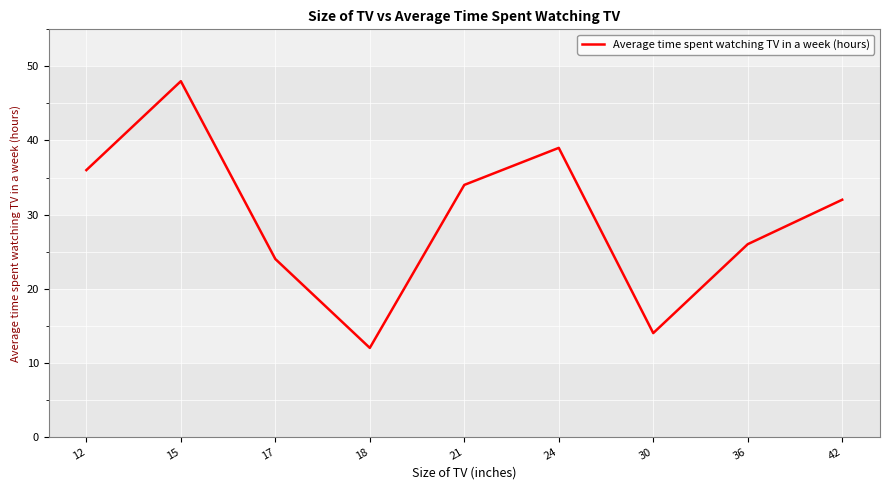

How many lines are shown in the chart?

1